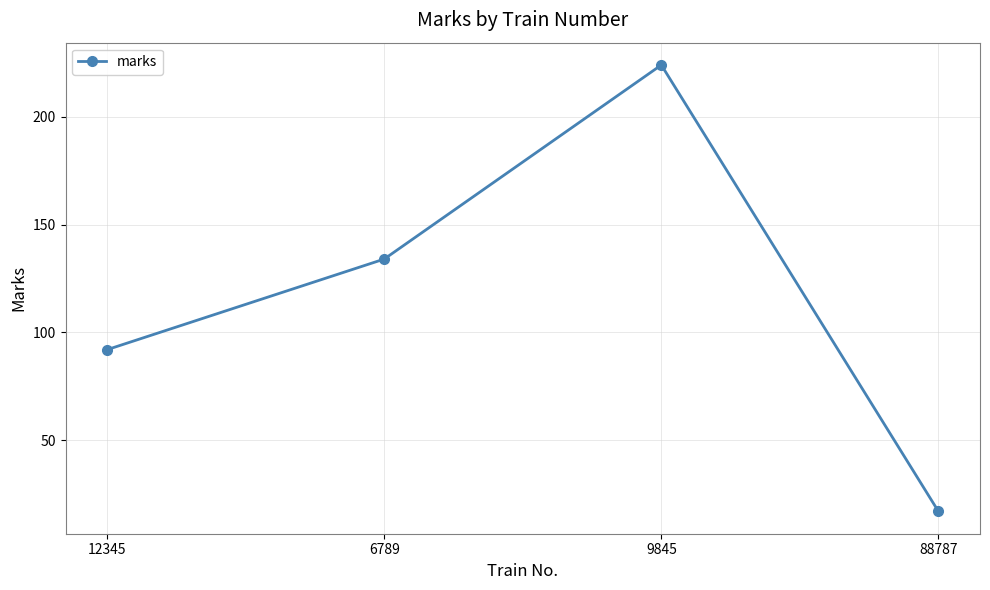

What is the difference between the values at 88787 and 9845?

207